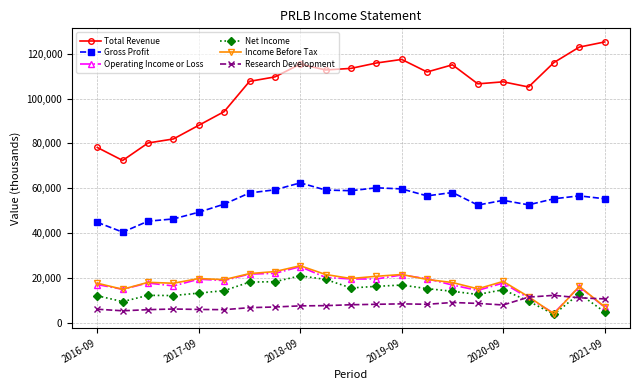

Which series has the largest total across all categories?

Total Revenue